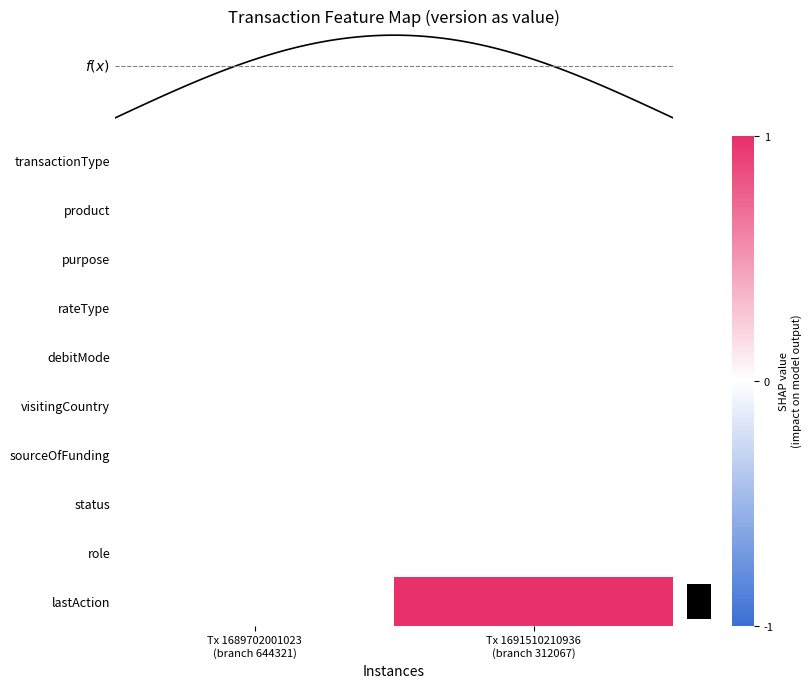

Reading right to left, transcribe all the data shown in this chart.

transactionType: Tx 1691510210936
(branch 312067)=0	Tx 1689702001023
(branch 644321)=0
product: Tx 1691510210936
(branch 312067)=0	Tx 1689702001023
(branch 644321)=0
purpose: Tx 1691510210936
(branch 312067)=0	Tx 1689702001023
(branch 644321)=0
rateType: Tx 1691510210936
(branch 312067)=0	Tx 1689702001023
(branch 644321)=0
debitMode: Tx 1691510210936
(branch 312067)=0	Tx 1689702001023
(branch 644321)=0
visitingCountry: Tx 1691510210936
(branch 312067)=0	Tx 1689702001023
(branch 644321)=0
sourceOfFunding: Tx 1691510210936
(branch 312067)=0	Tx 1689702001023
(branch 644321)=0
status: Tx 1691510210936
(branch 312067)=0	Tx 1689702001023
(branch 644321)=0
role: Tx 1691510210936
(branch 312067)=0	Tx 1689702001023
(branch 644321)=0
lastAction: Tx 1691510210936
(branch 312067)=1	Tx 1689702001023
(branch 644321)=0